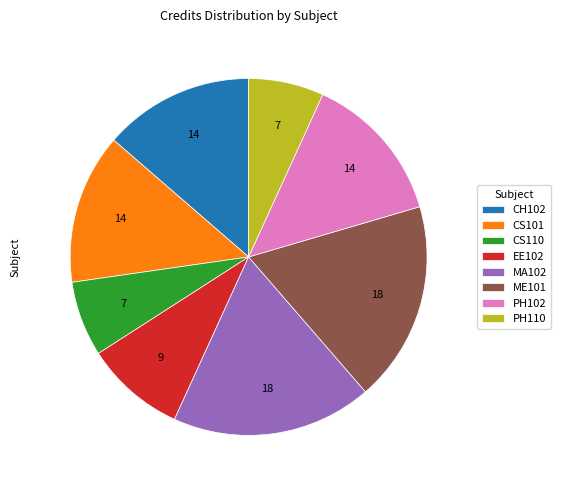

Is the sum of CS110 and MA102 greater than half?

No